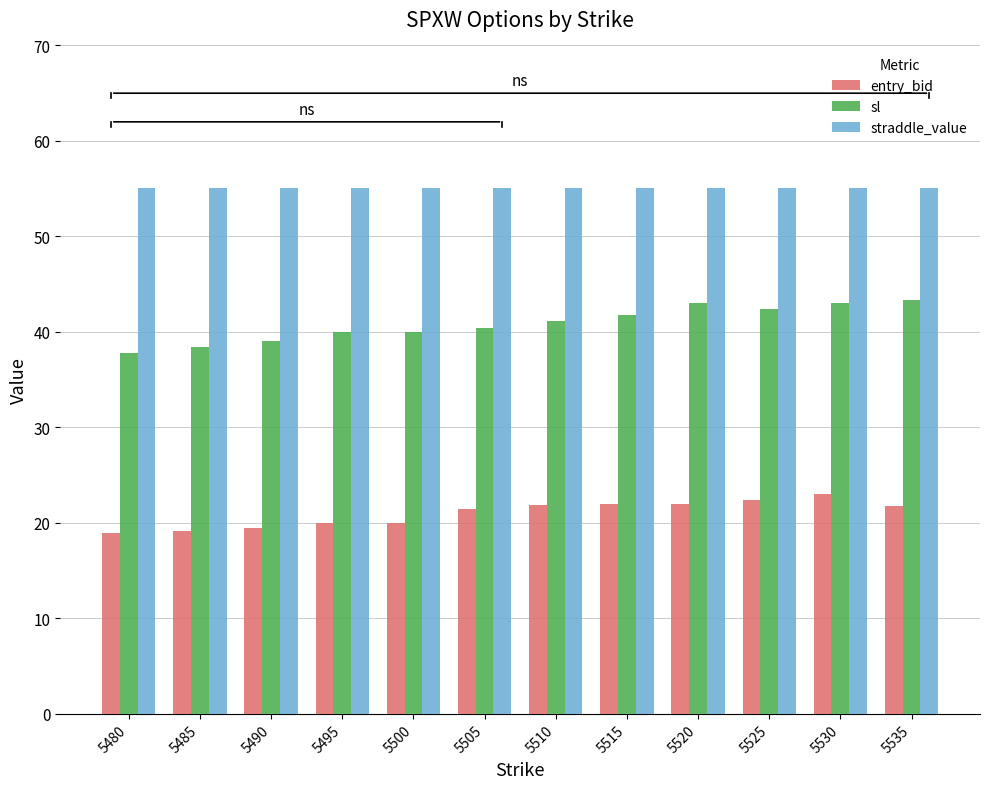

What is the average value of the entry_bid series?

21.0